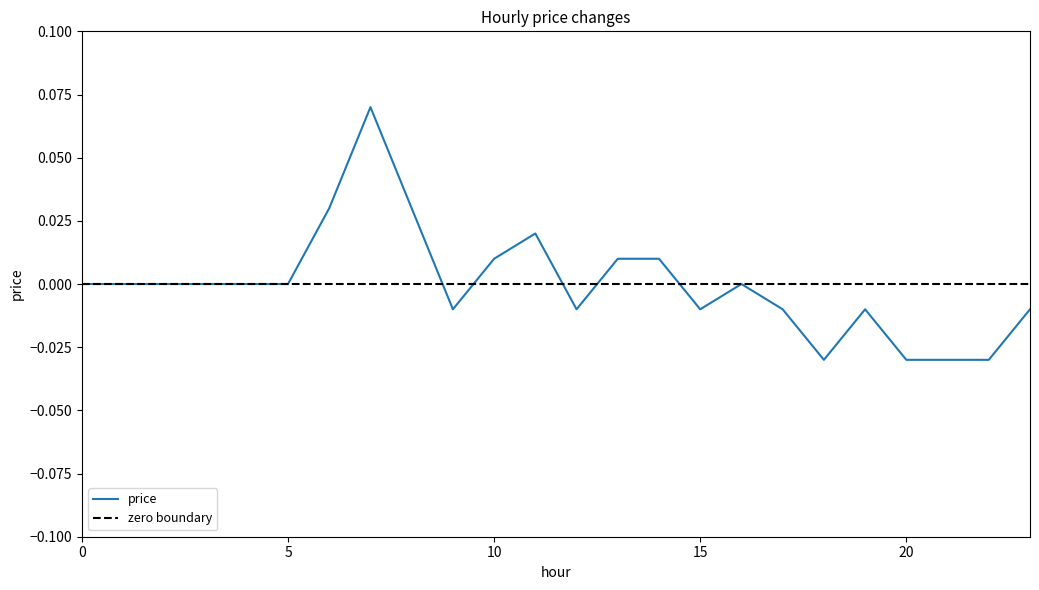

True or false: the data shows 0.0 at 11.

True